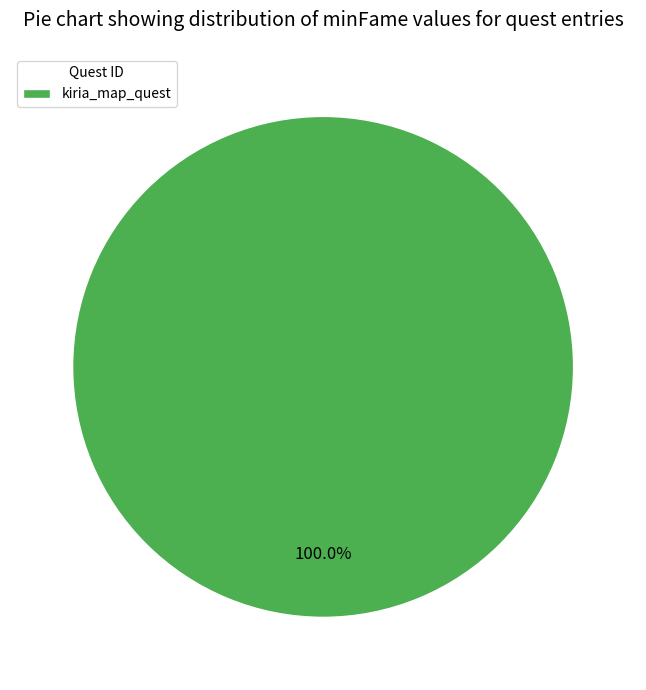

Rank the categories by value from highest to lowest.

kiria_map_quest